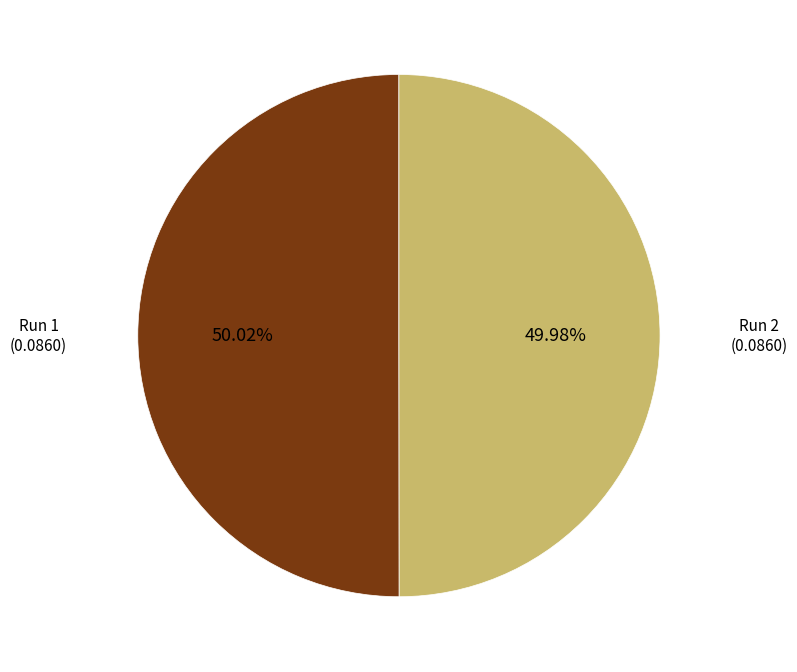

Is there any slice that represents more than half of the pie?

Yes